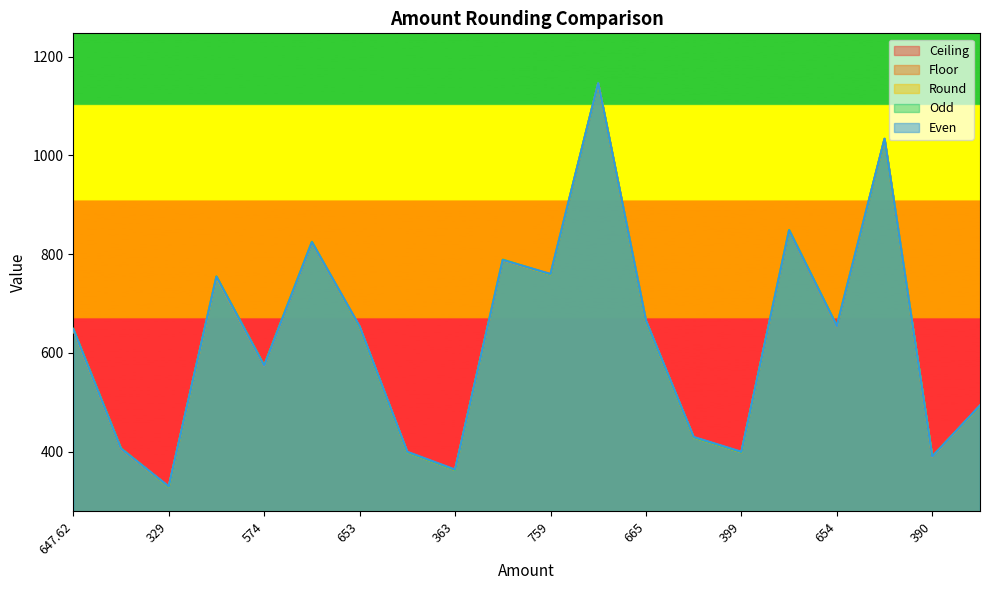

At which label does Ceiling first exceed 653?

753.33